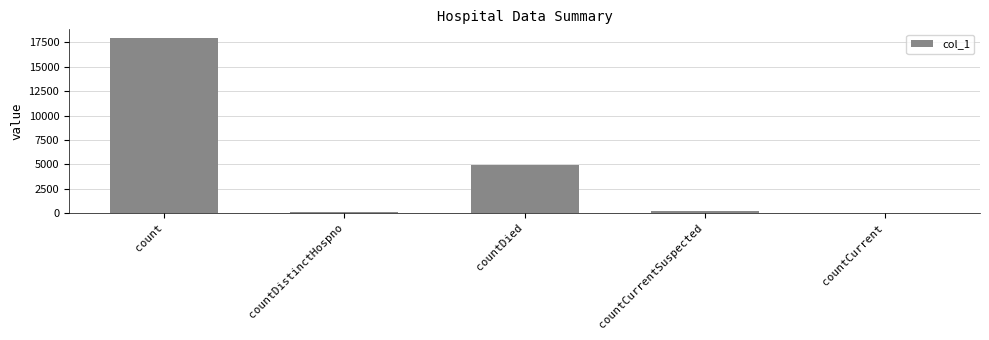

Which has a higher value, countDied or countCurrentSuspected?

countDied